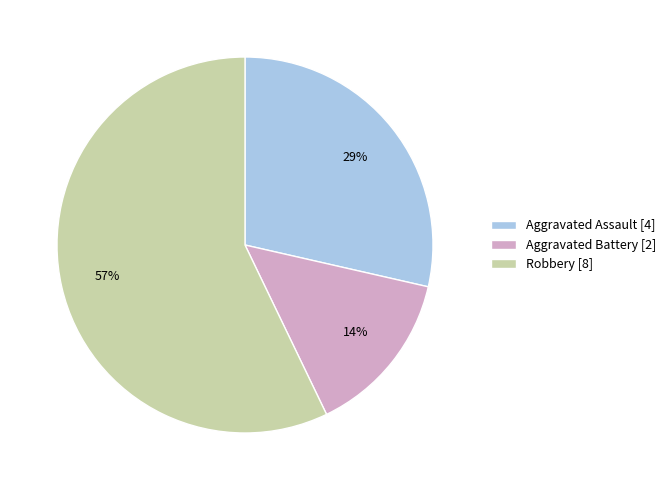

Approximately how many times larger is the value at Aggravated Battery compared to Aggravated Assault?

0.5